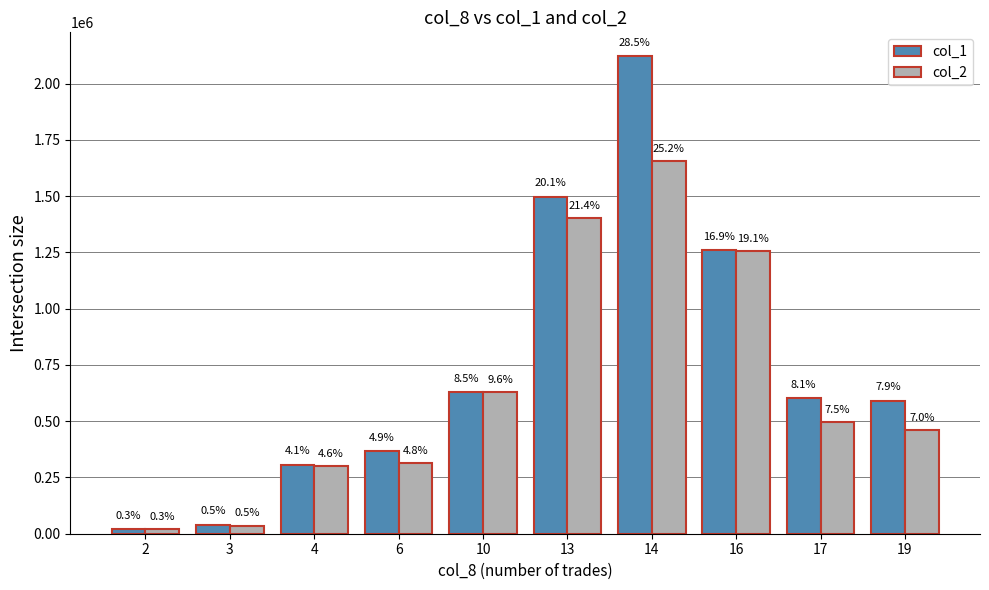

What is the spread (max minus min) of values at 17?

107940